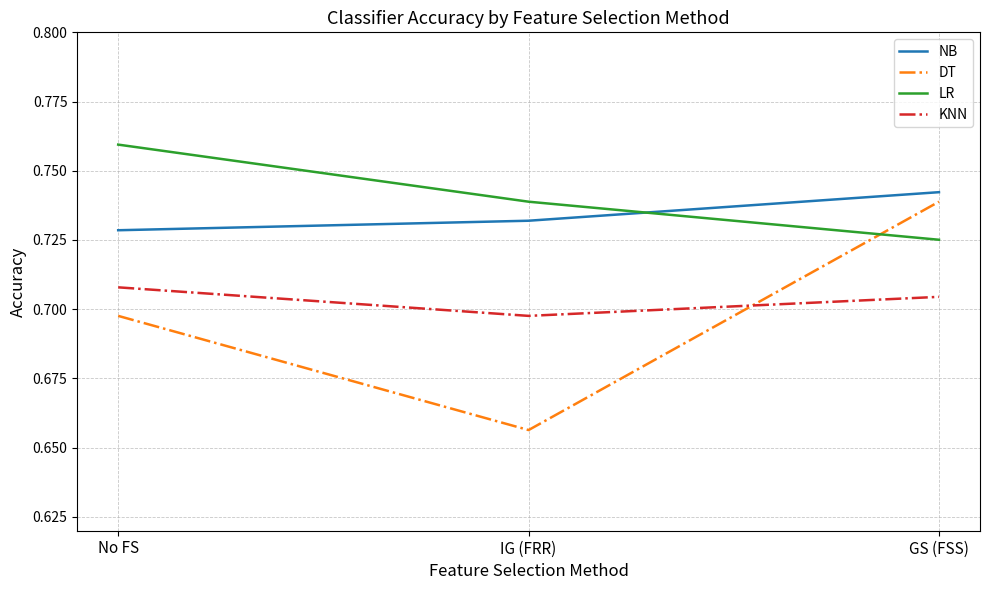

What are all the series names shown in the legend?

NB, DT, LR, KNN